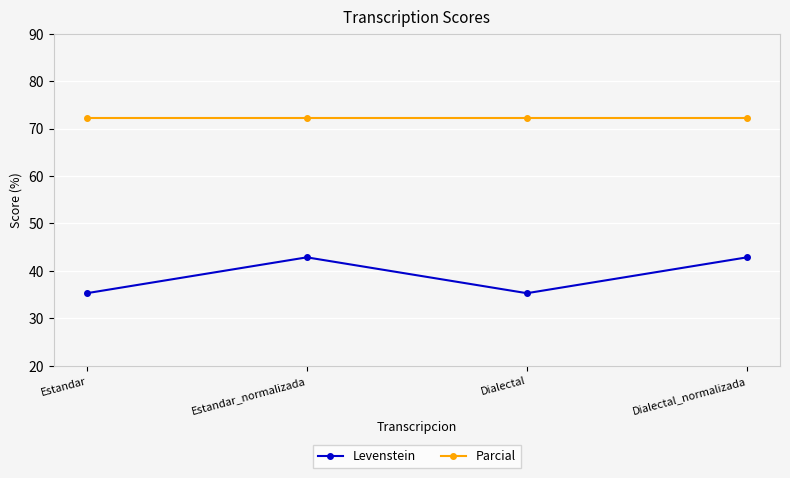

The Parcial series shows 72.2 at Estandar. True or false?

True